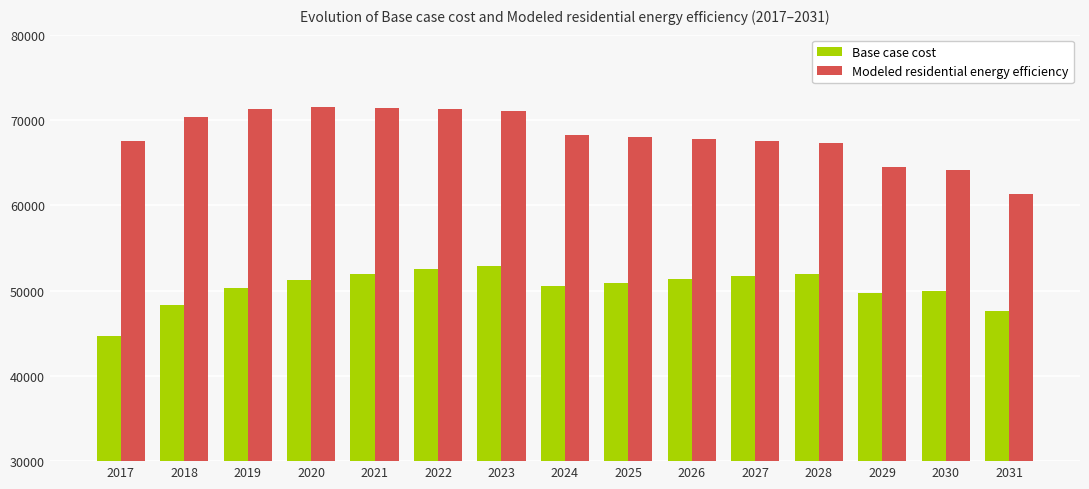

At how many categories does at least one series exceed 57517?

15